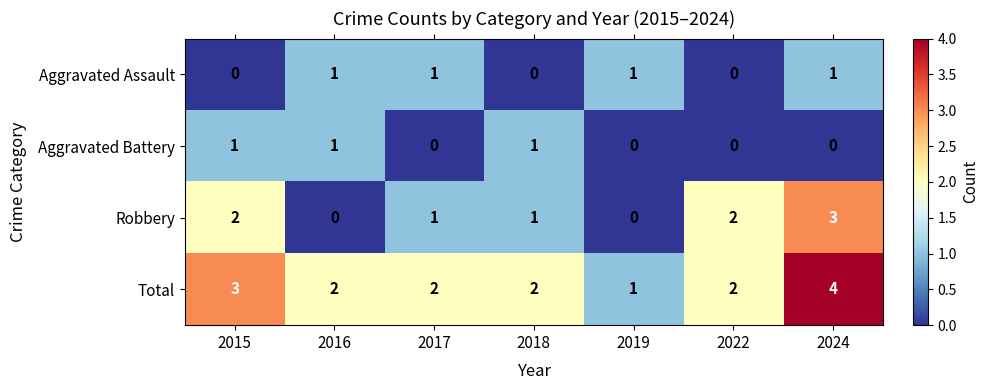

Count the Aggravated Assault values in the range 0 to 1.

7